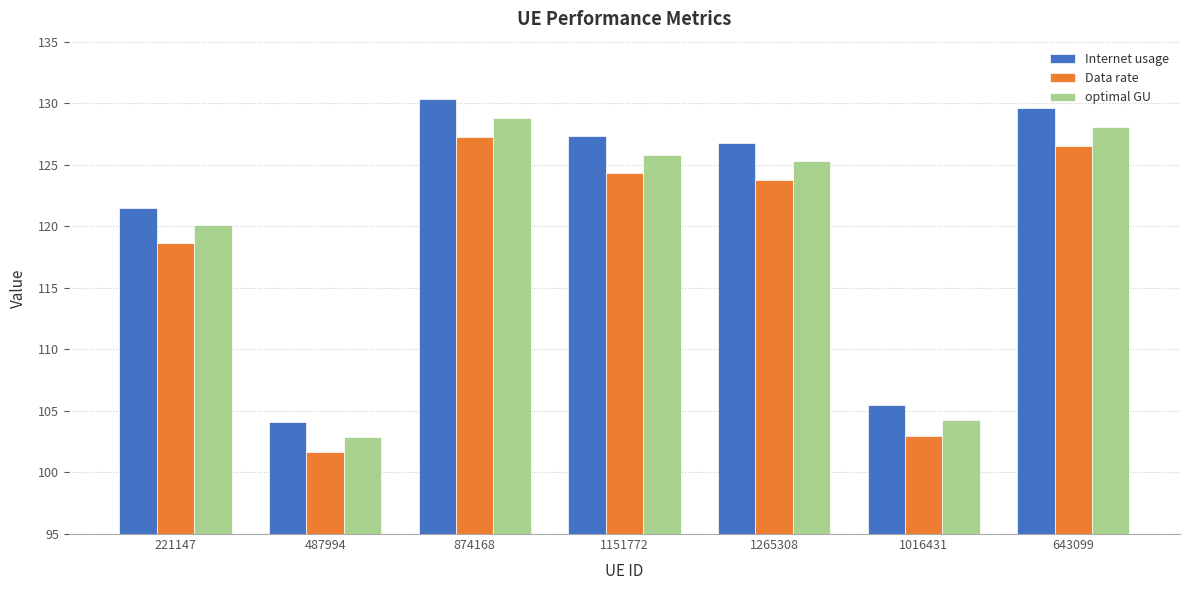

The Data rate series shows 34.5 at 1265308. True or false?

False